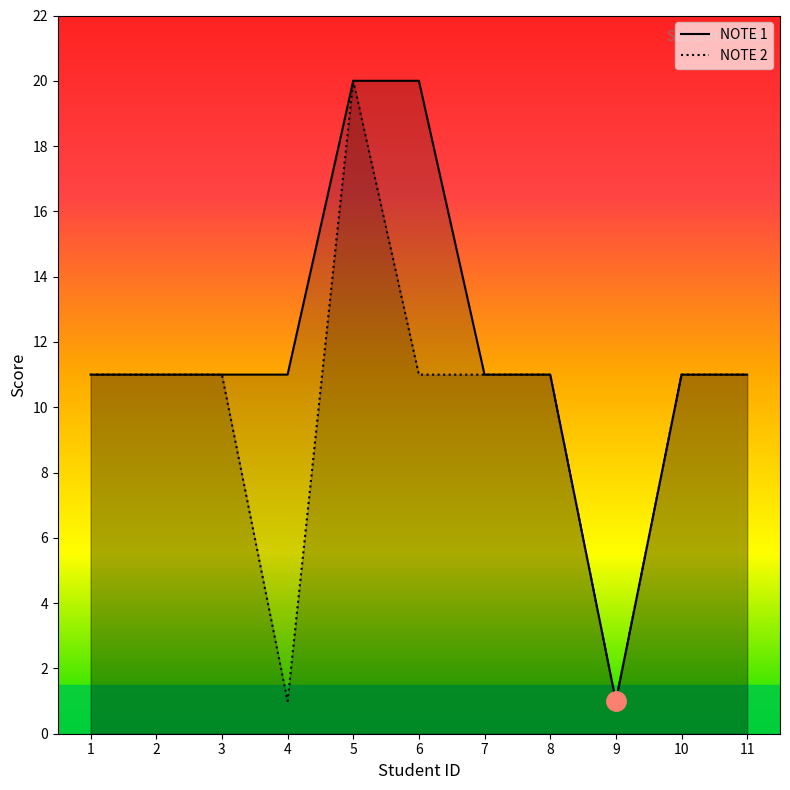

What is the difference between the maximum and minimum values in the NOTE 2 series?

19